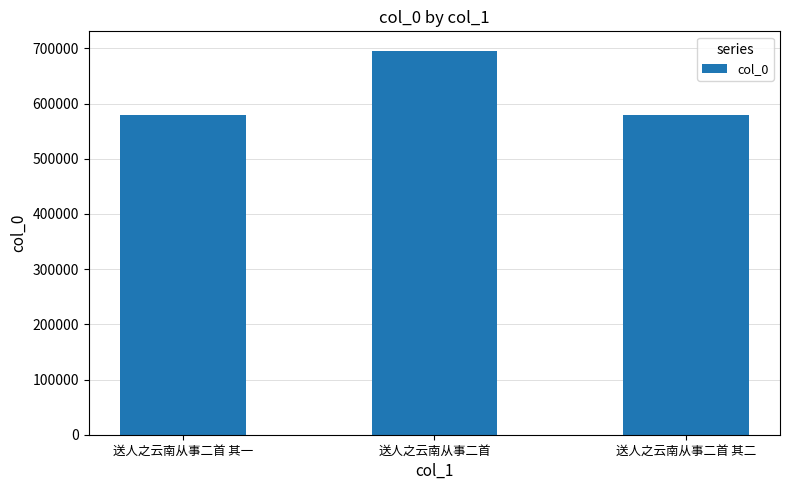

What is the approximate value at 送人之云南从事二首 其二, to the nearest 10?

578490